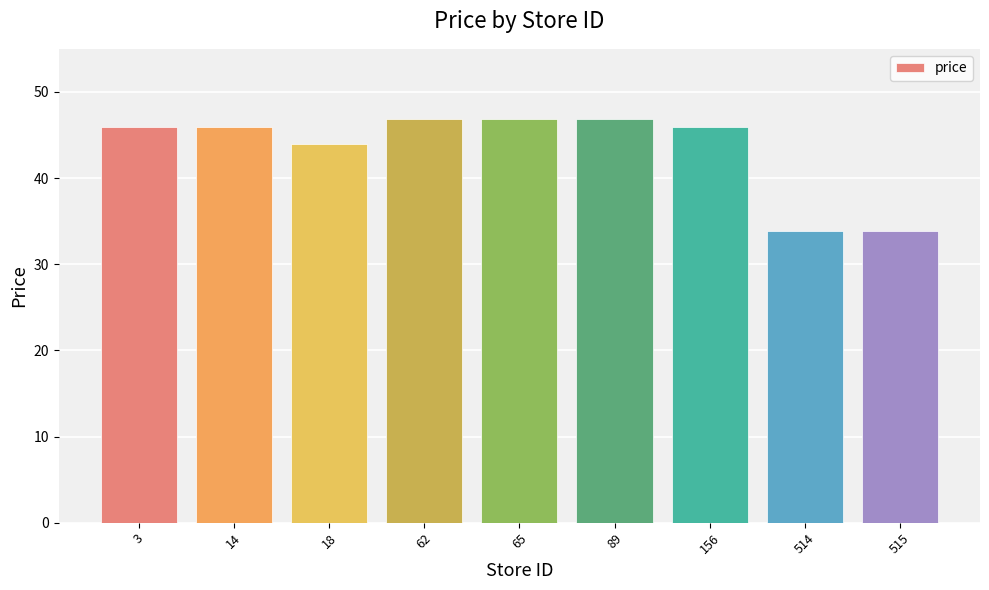

What is the change in value from 3 to 514?

-12.0